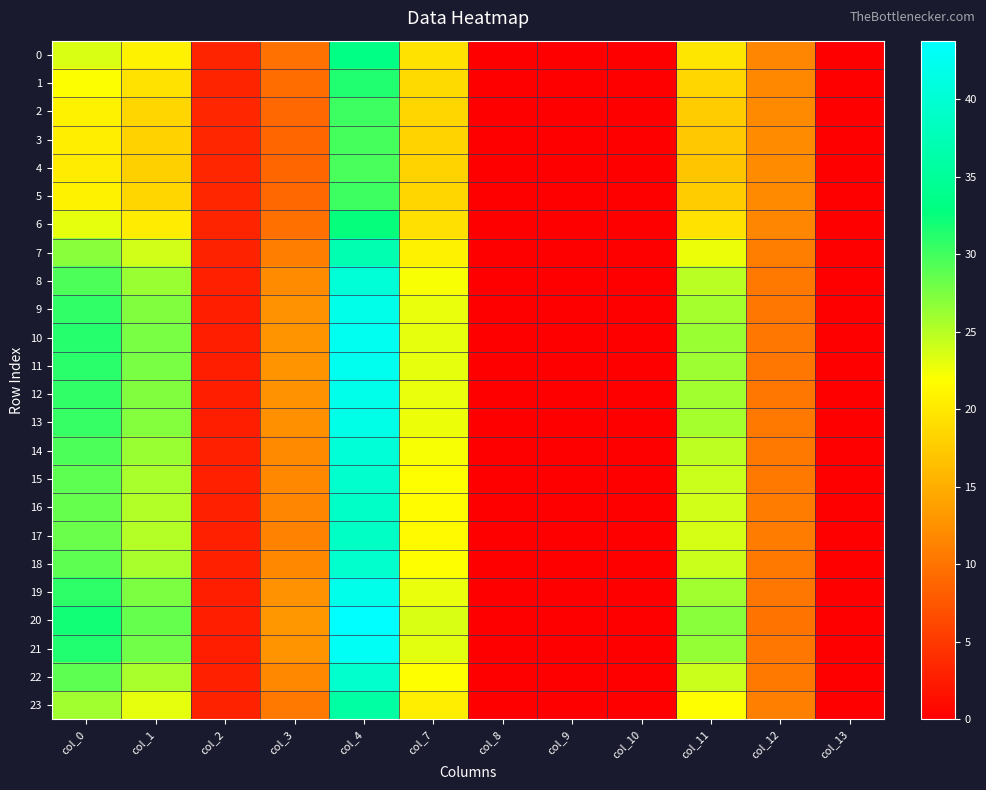

How many data points does each series have?

12